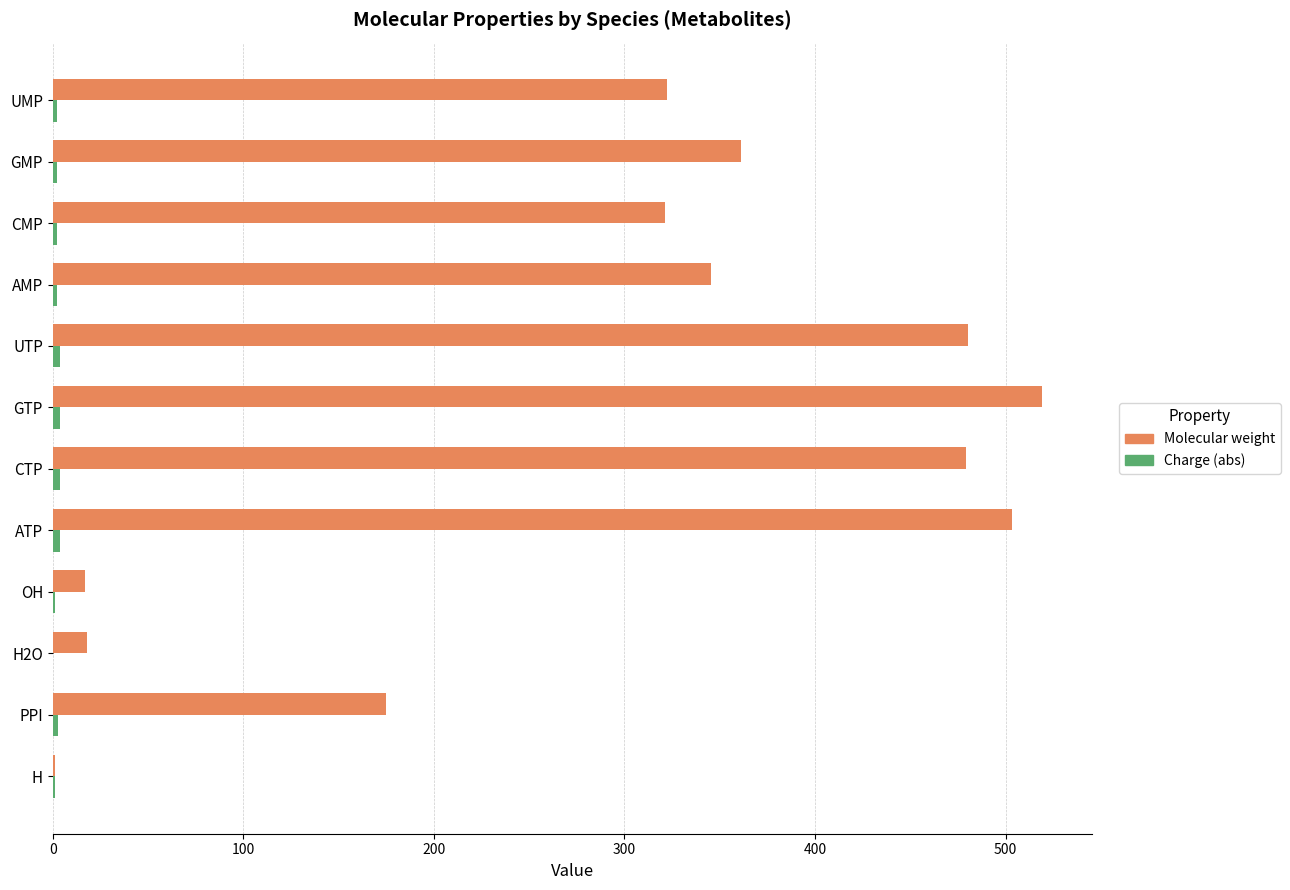

Between GTP and CMP, which series saw the biggest shift?

Molecular weight